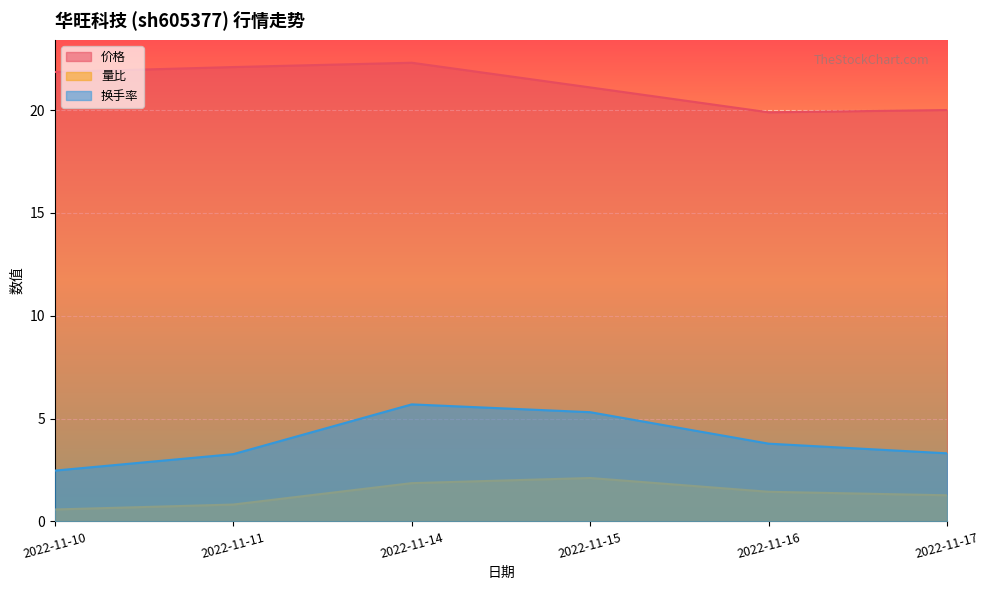

Where is the first local maximum for 价格?

2022-11-14